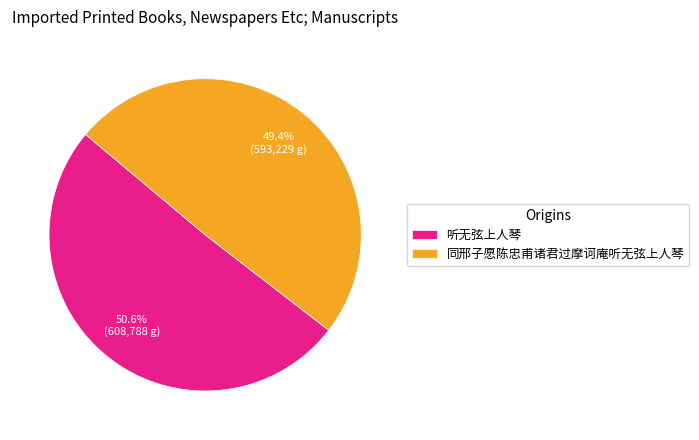

To the nearest percent, what is the combined percentage of 听无弦上人琴 and 同邢子愿陈忠甫诸君过摩诃庵听无弦上人琴?

100%